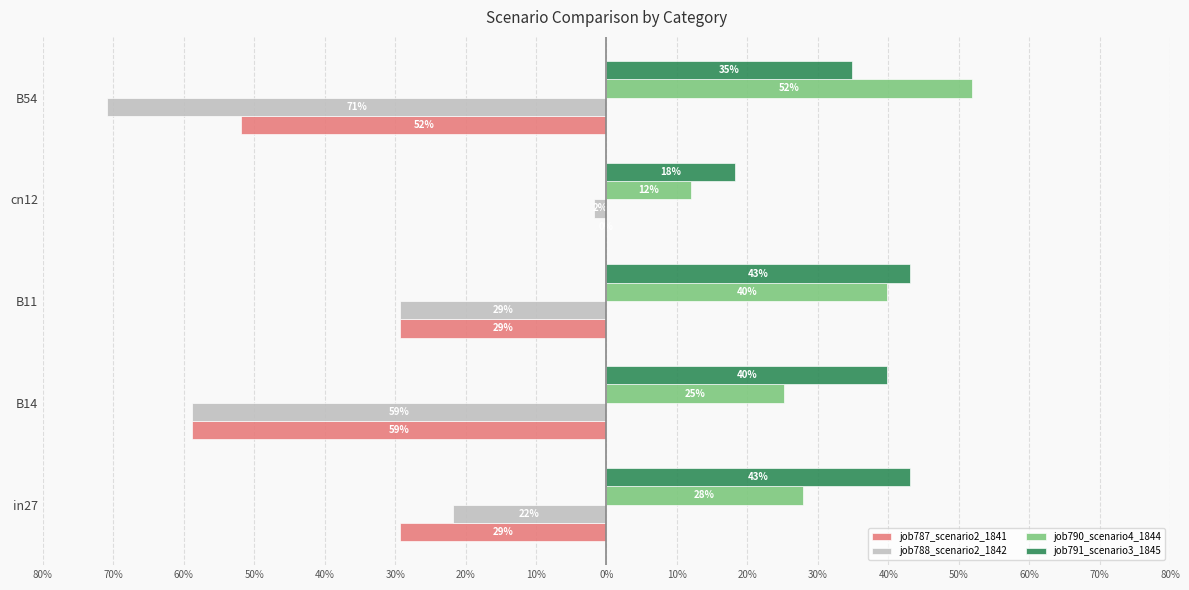

Reading right to left, list all the values displayed in this chart.

job787_scenario2_1841: -0.5	0.0	-0.3	-0.6	-0.3
job788_scenario2_1842: -0.7	-0.0	-0.3	-0.6	-0.2
job790_scenario4_1844: 0.5	0.1	0.4	0.3	0.3
job791_scenario3_1845: 0.3	0.2	0.4	0.4	0.4